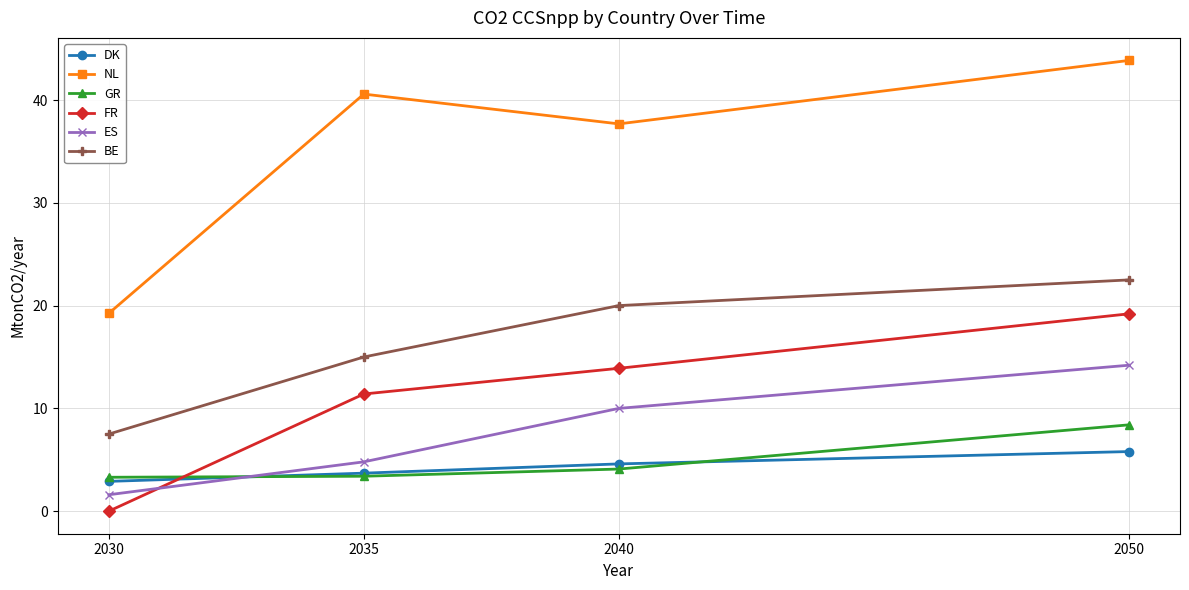

At which label is BE closest to 15?

2035